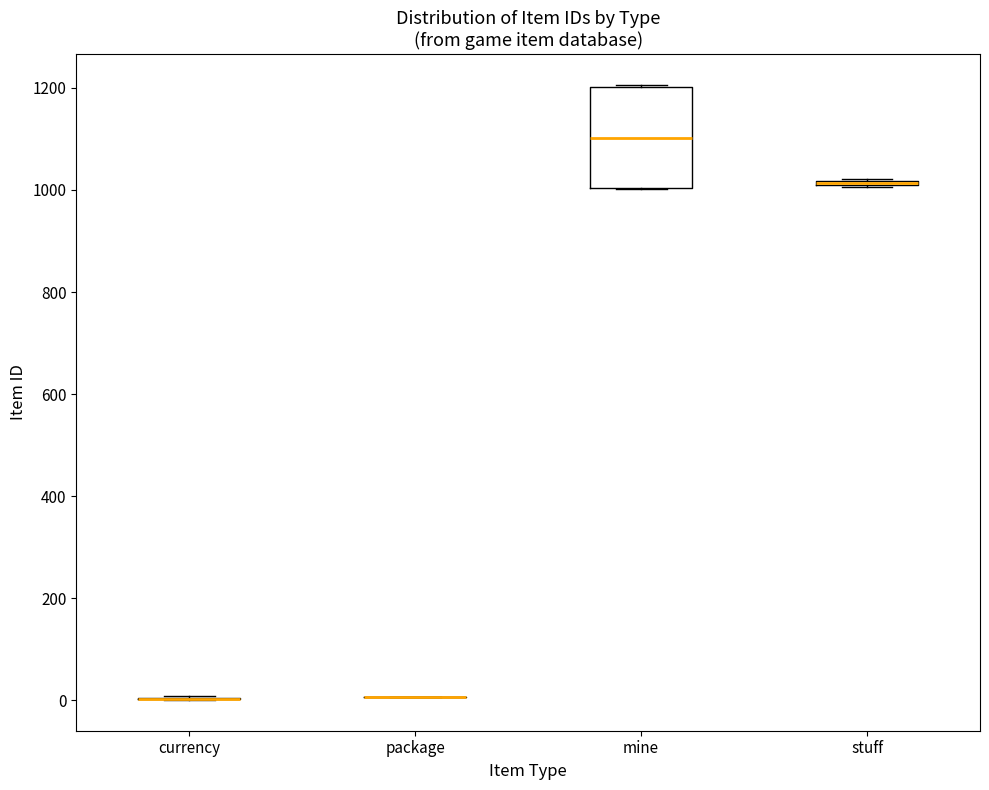

Where is the lower edge of the box for mine on the y-axis? The values are not printed on the chart, so give them approximately, as read against the axis.

1000